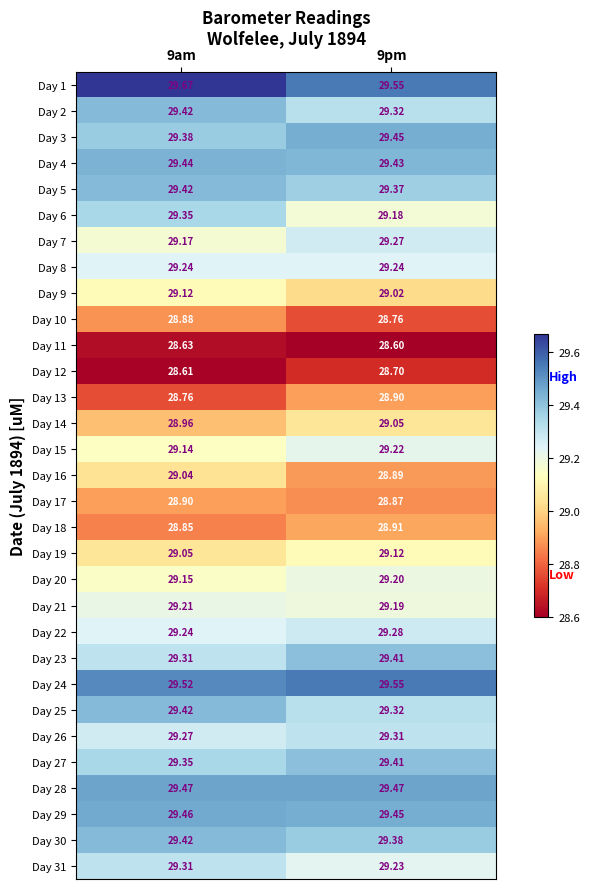

Is the value of Day 4 at 9pm greater than the value of Day 29 at 9am?

No